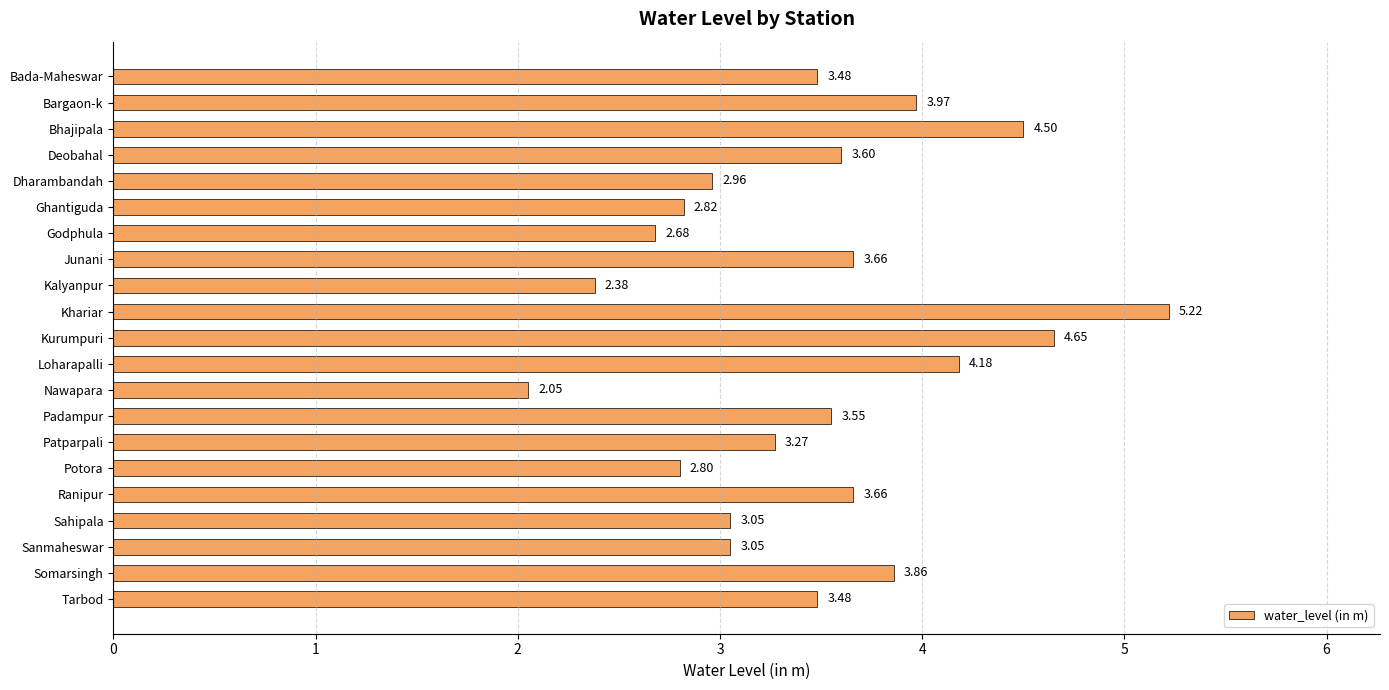

What is the sum of the values at Deobahal and Nawapara?

5.7